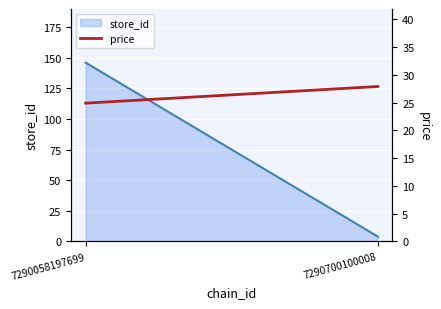

Count the number of categories in the chart.

2